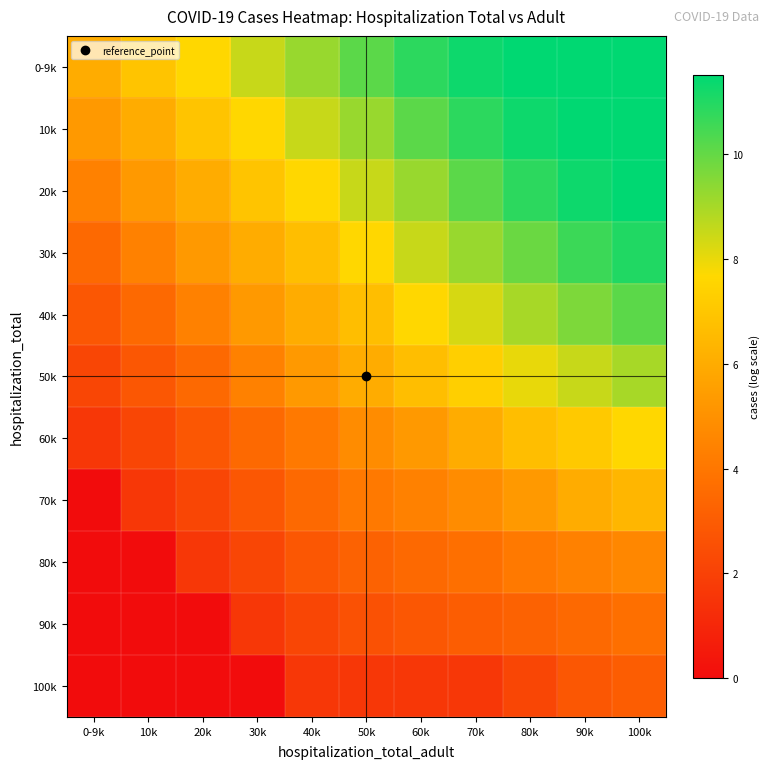

Which series has the largest total across all categories?

0-9k